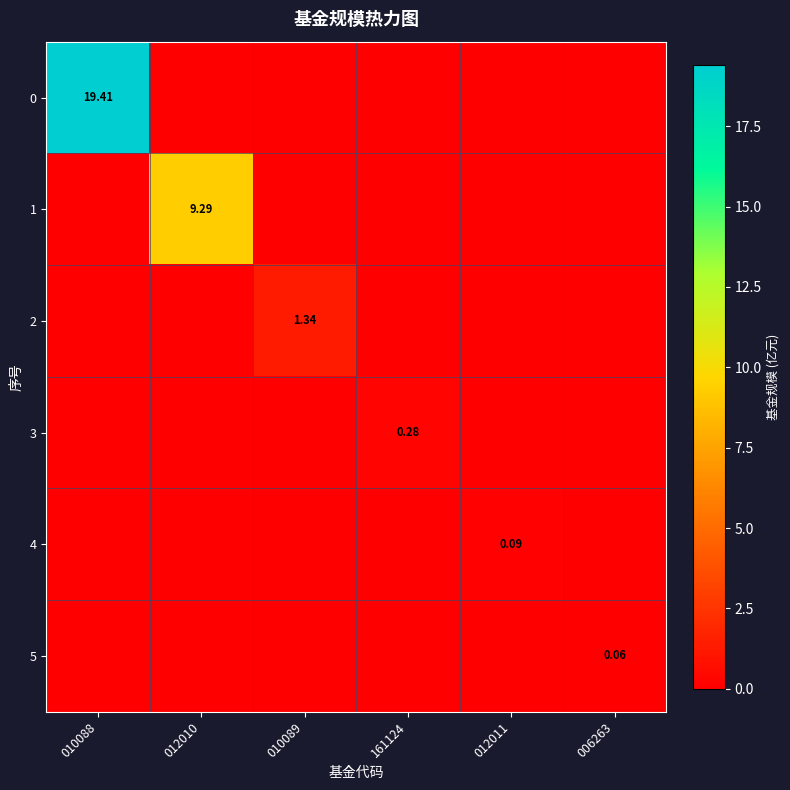

Which has a higher value, 012011 or 012010?

012011